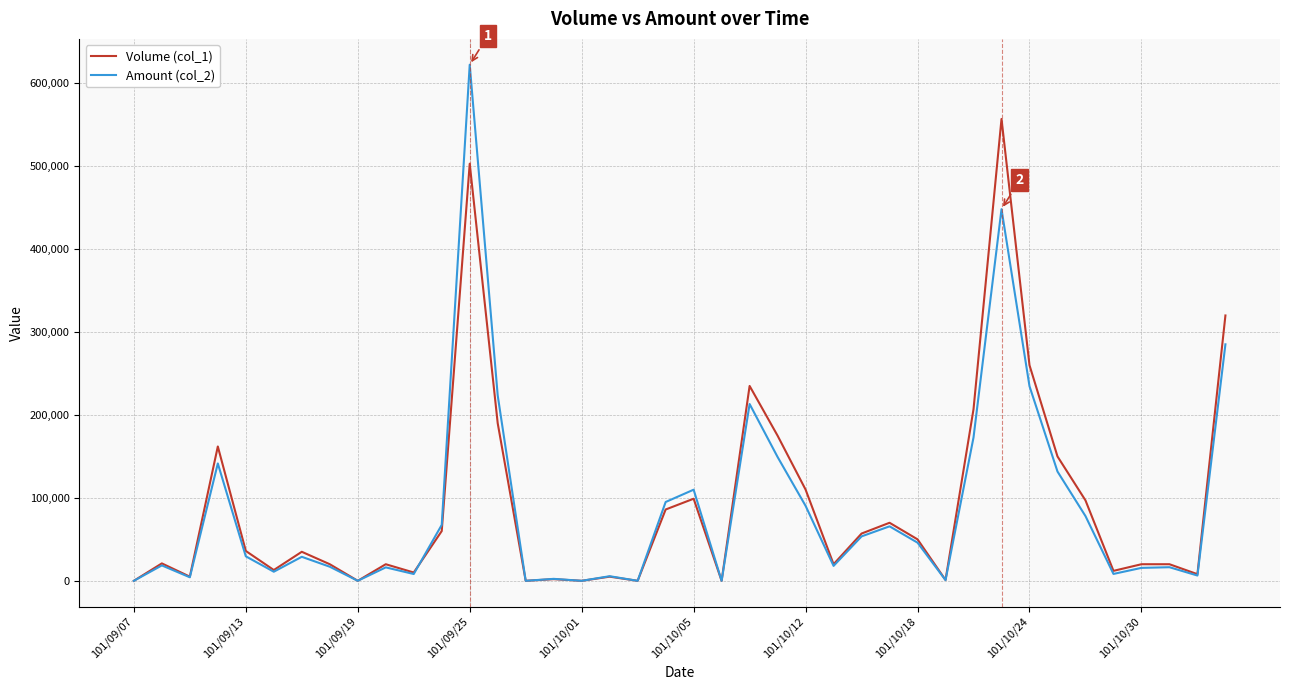

Which series has the widest spread of values?

Amount (col_2)